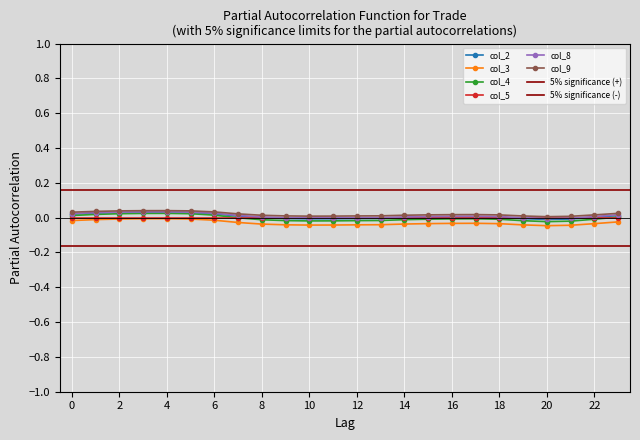

True or false: col_9 has more than 1 points higher than both neighbors.

True